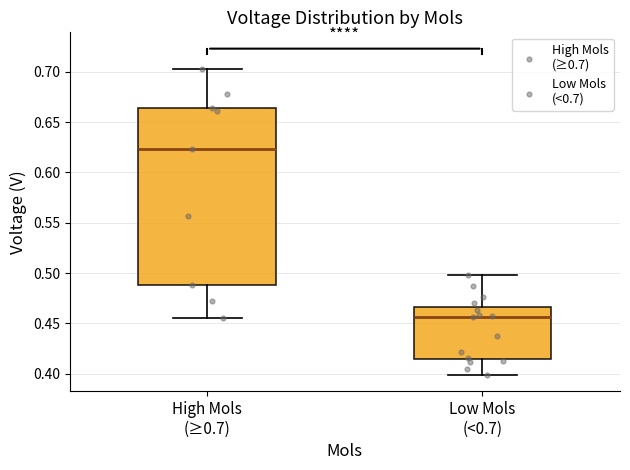

Which box has the lowest median line?

Low Mols (<0.7)